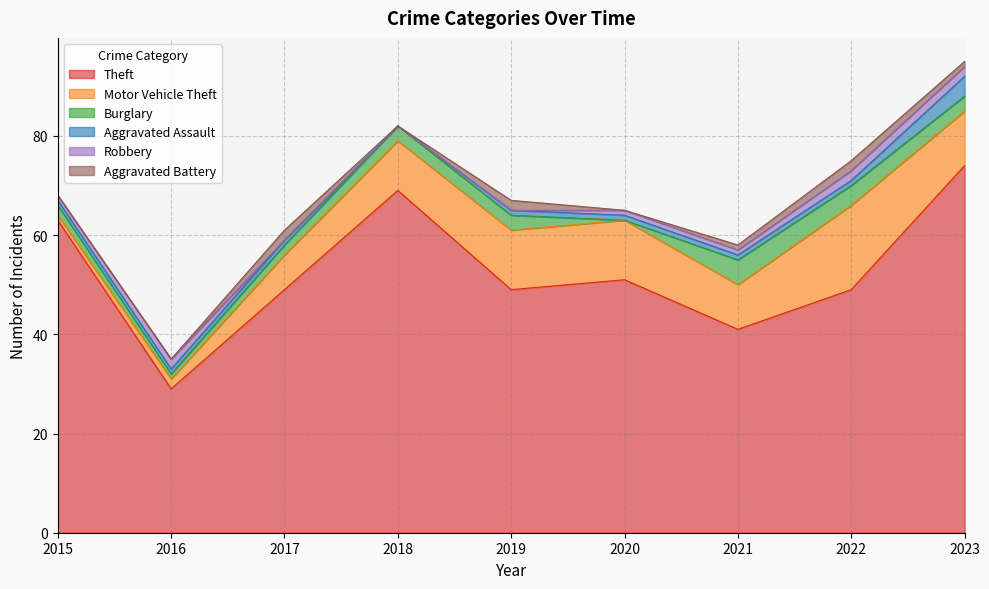

What is the value of the Burglary point at the 5th from the left?

3